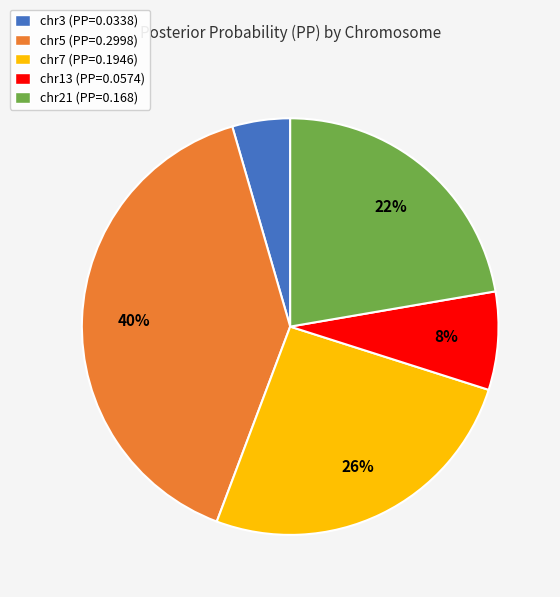

What percentage is the chr3 slice, to the nearest percent?

4%